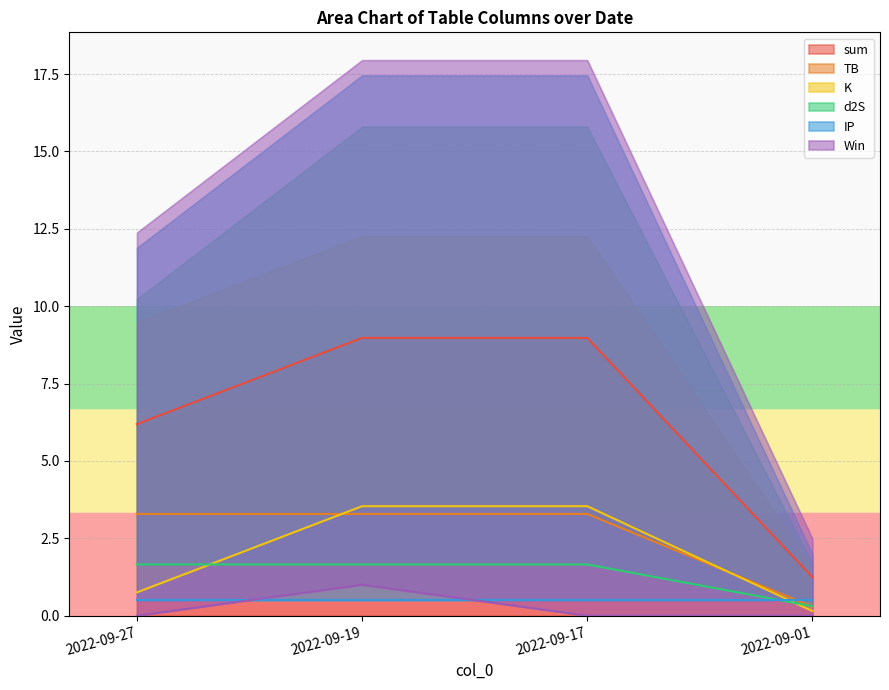

What is the spread (max minus min) of values at 2022-09-27?

6.2